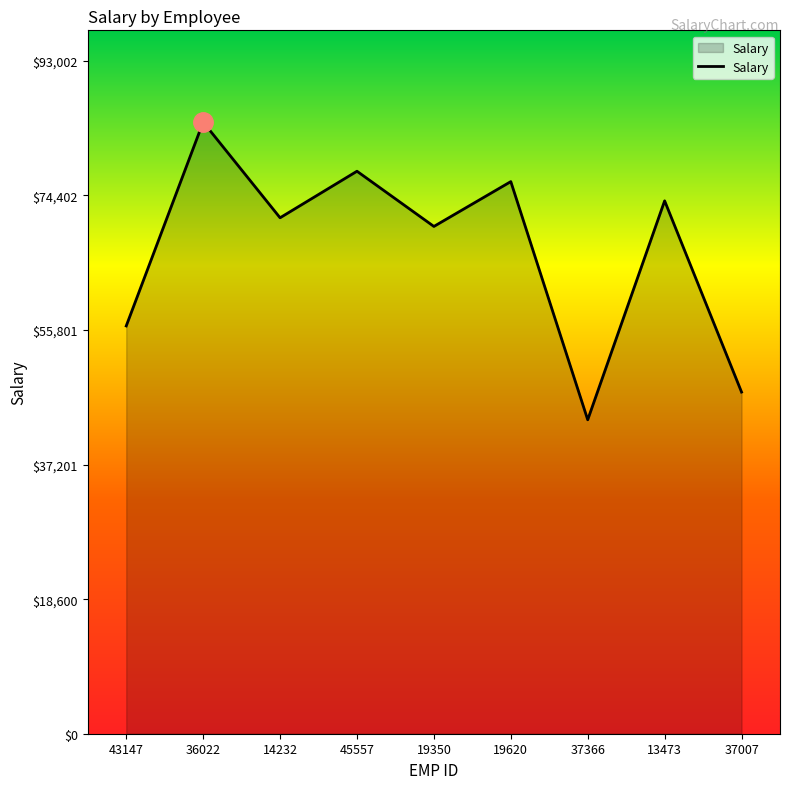

Does the chart display data point markers on the line(s)?

No